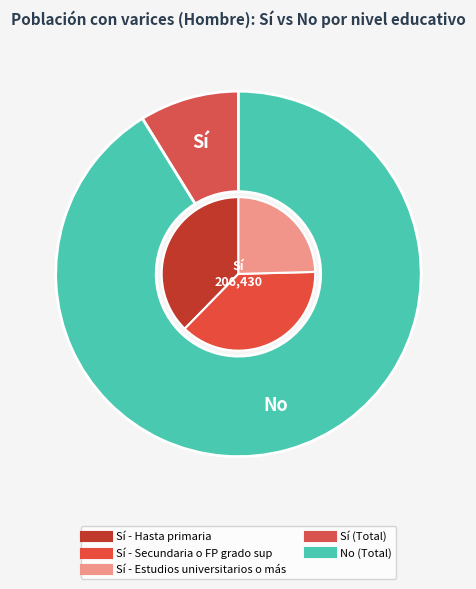

What is the spread (max minus min) of values at Estudios universitarios o más?

720700